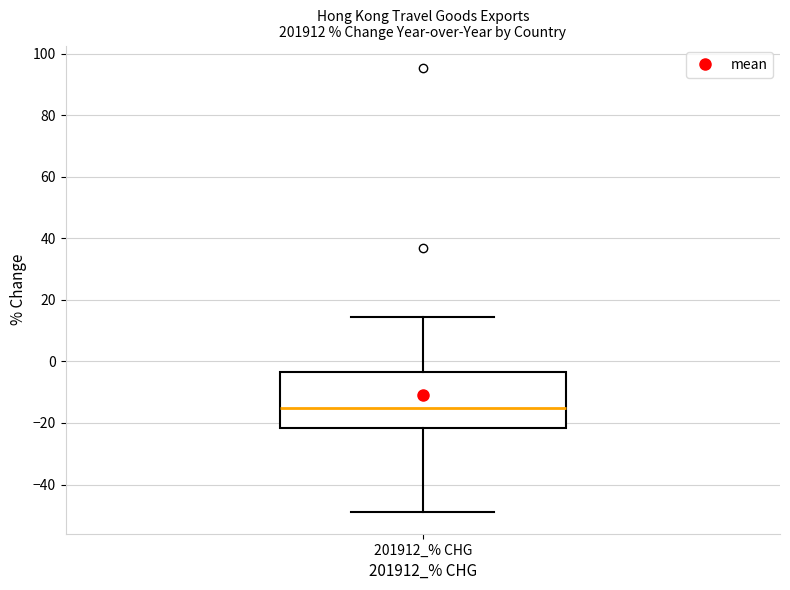

Where is the lower edge of the box for 201912_% CHG on the y-axis? The values are not printed on the chart, so give them approximately, as read against the axis.

-22